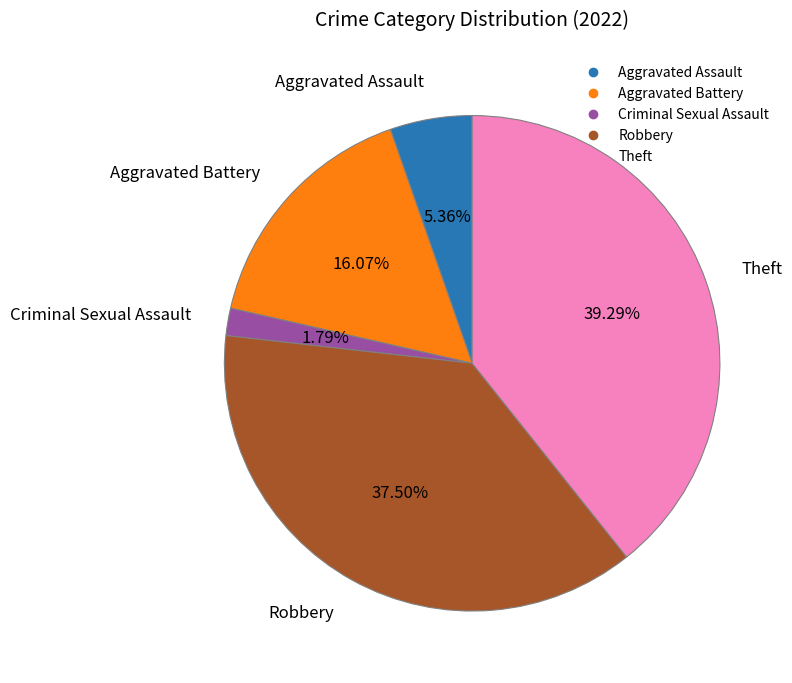

Is there a majority slice in this chart?

No